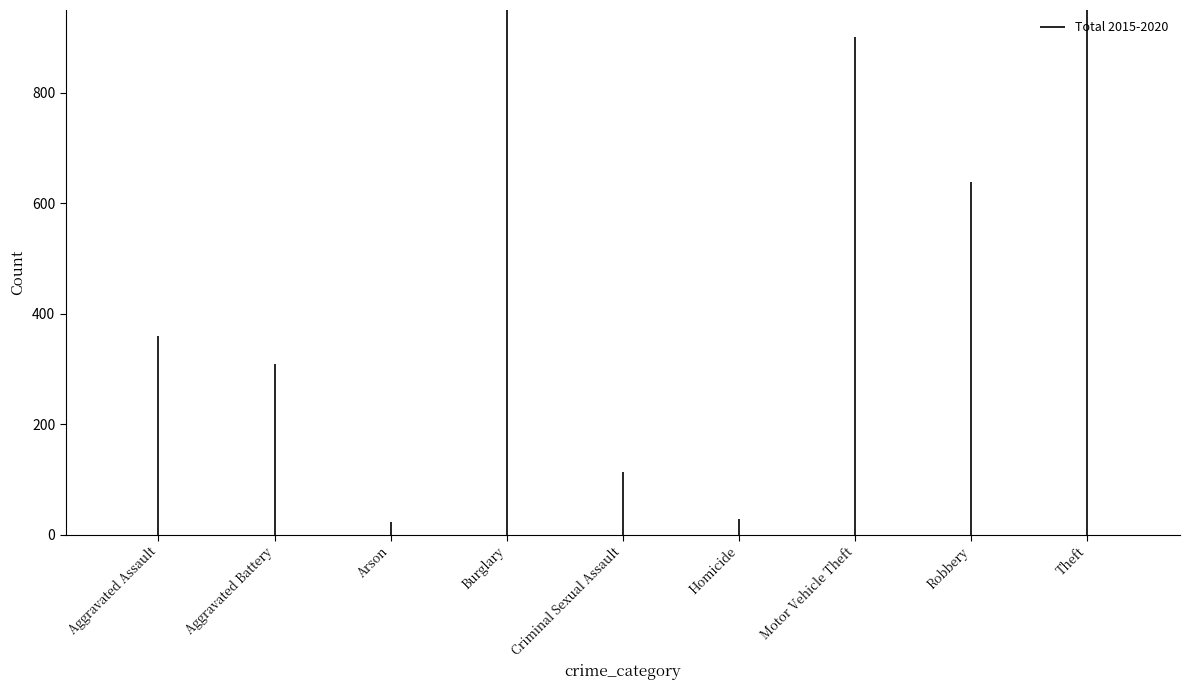

True or false: the data shows -246 at Aggravated Assault.

False